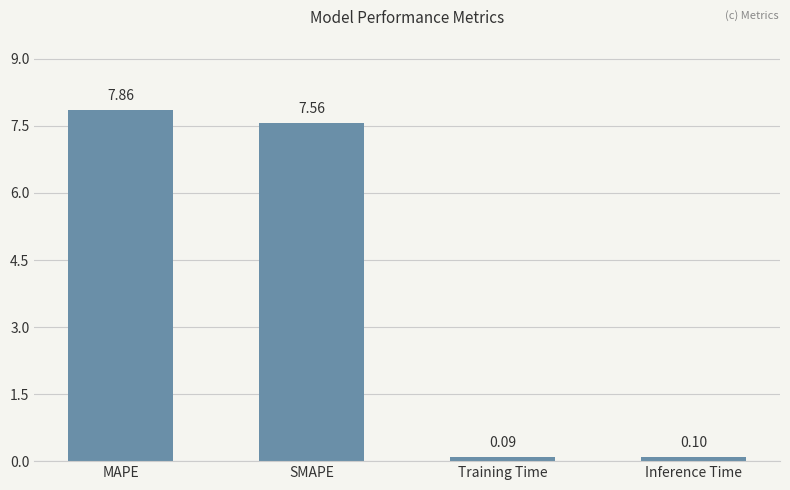

Which label corresponds to the smallest value in the chart?

Training Time